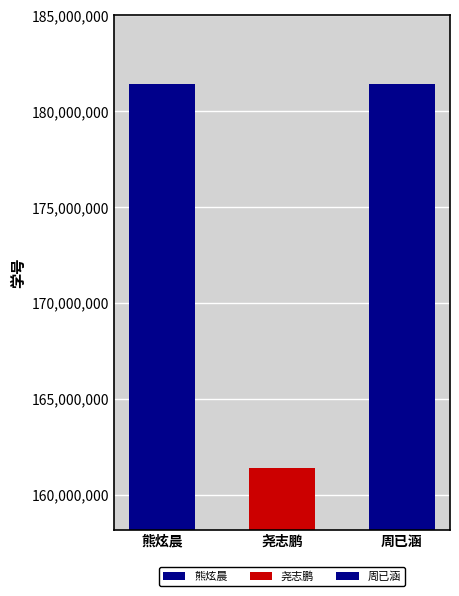

How many data points are less than 181406032?

1